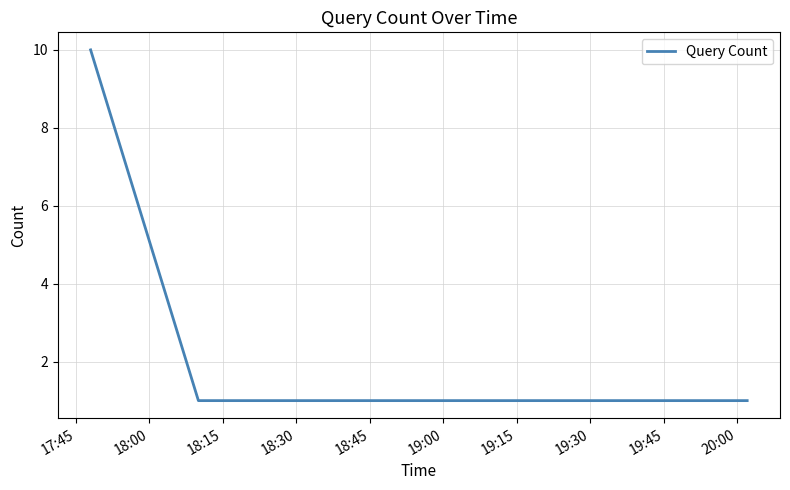

What is the difference between the maximum and second lowest values?

9